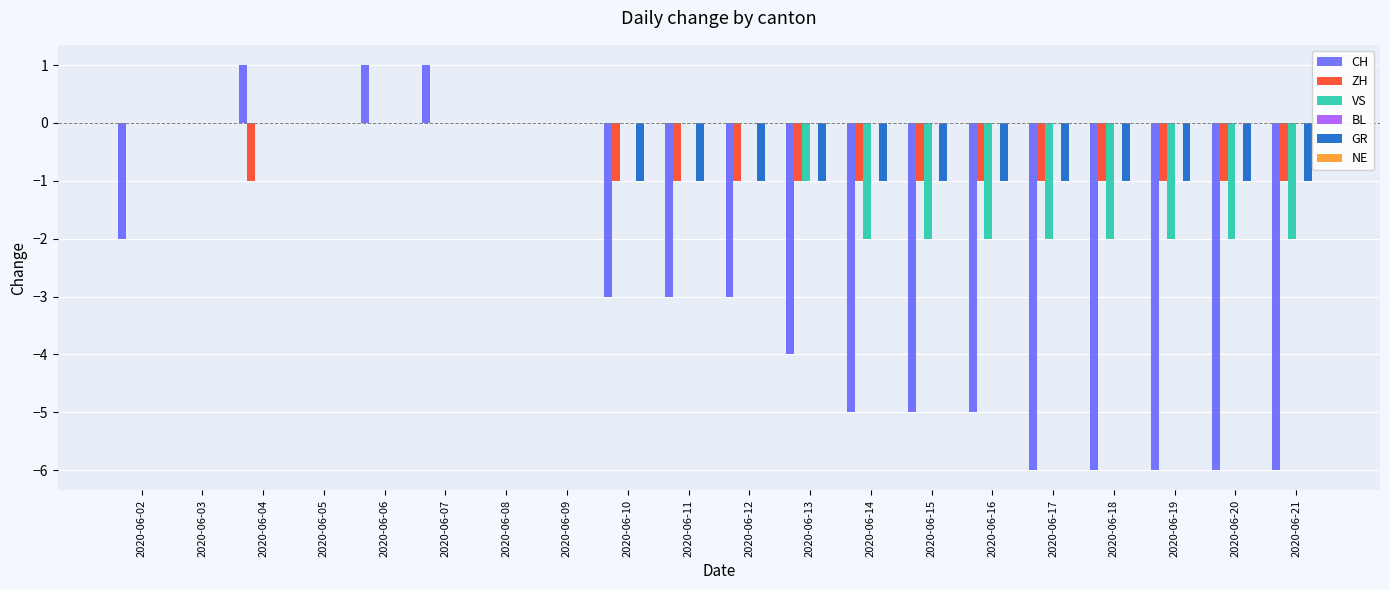

Is it true that CH equals -3 at 2020-06-10?

True